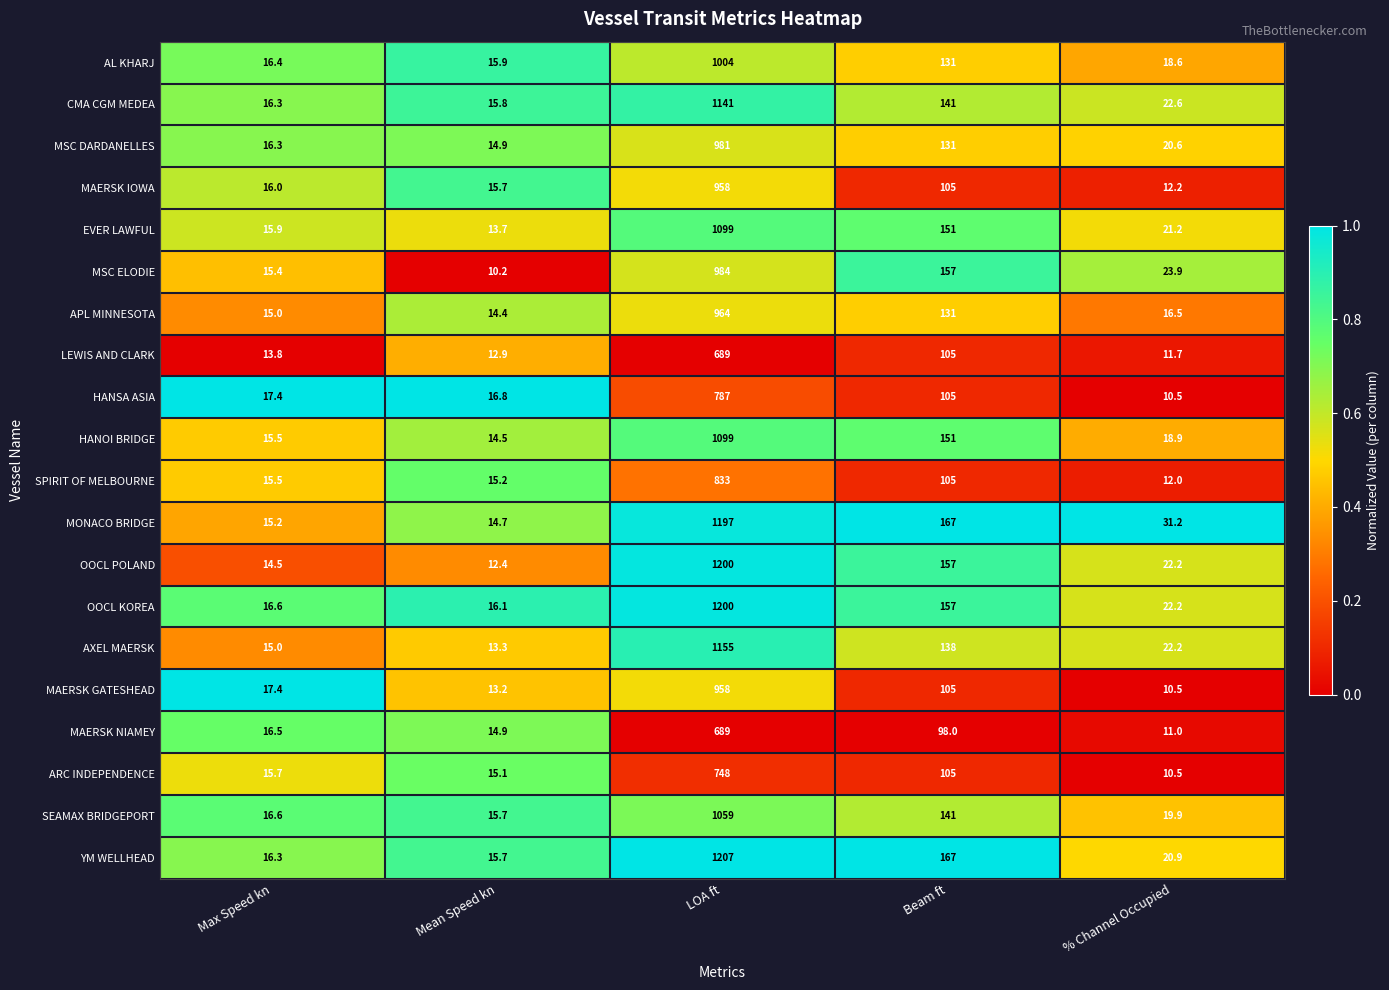

Is the value of HANOI BRIDGE at Max Speed kn greater than the value of YM WELLHEAD at Beam ft?

No